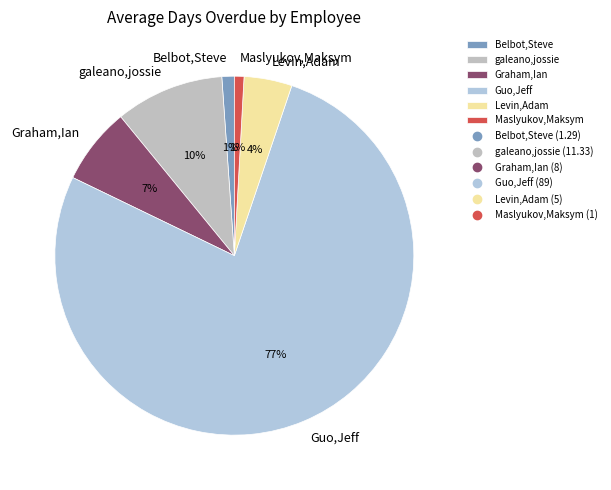

How many segments does this pie chart have?

6